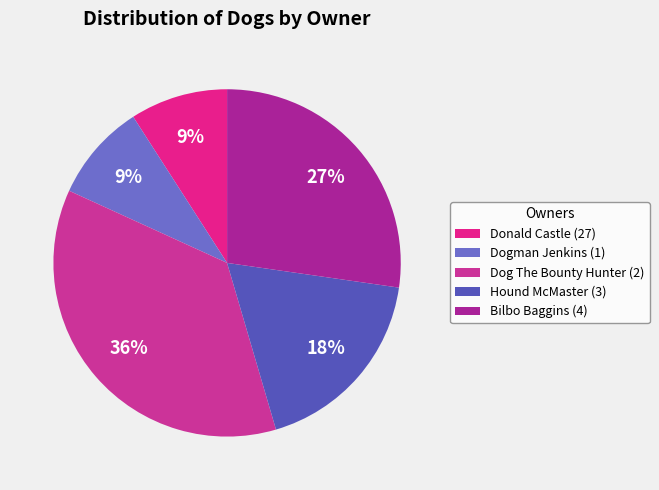

To the nearest percent, what is the difference between the Hound McMaster (3) and Bilbo Baggins (4) slice percentages?

9%